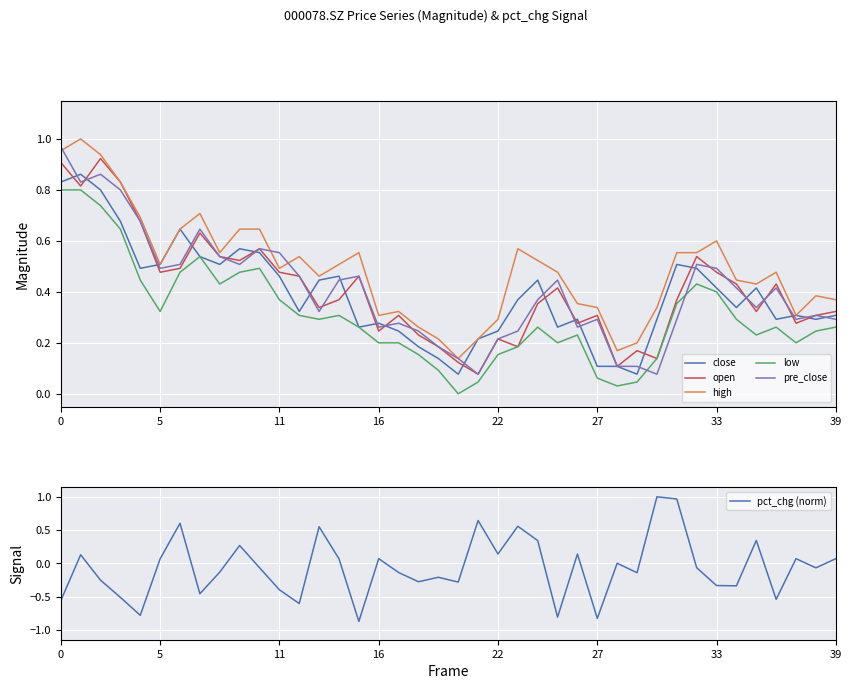

How many values in the low series exceed 0?

39